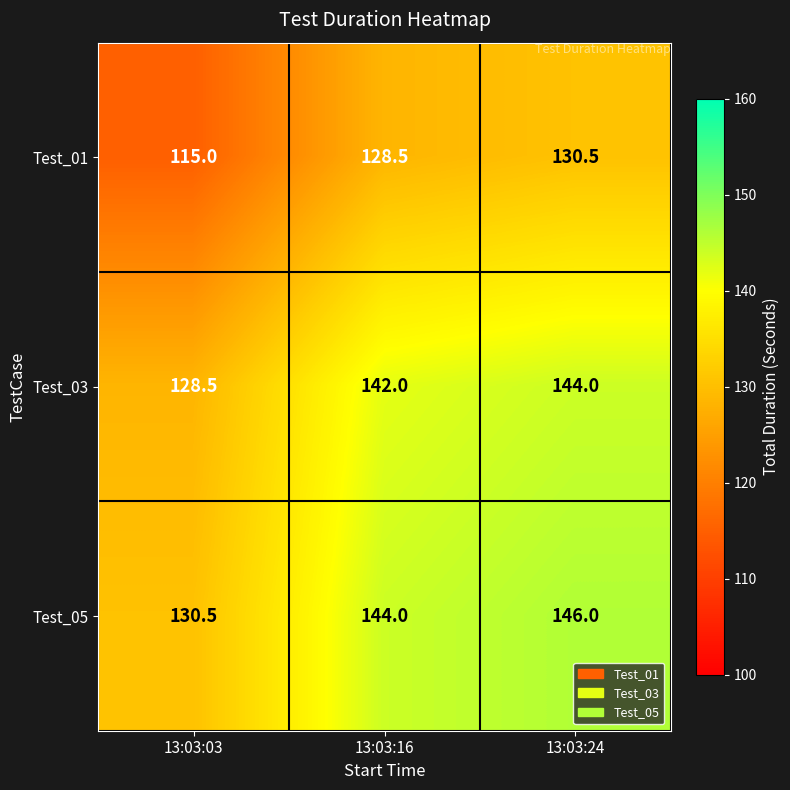

At which label is Test_05 closest to 138?

13:03:16